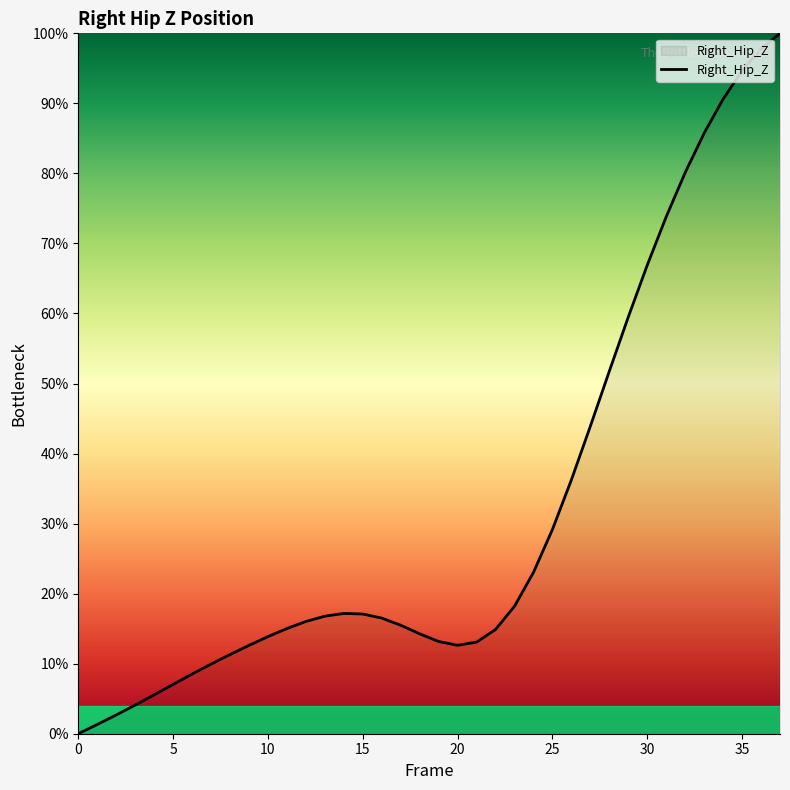

What is the greatest value displayed?

100.0